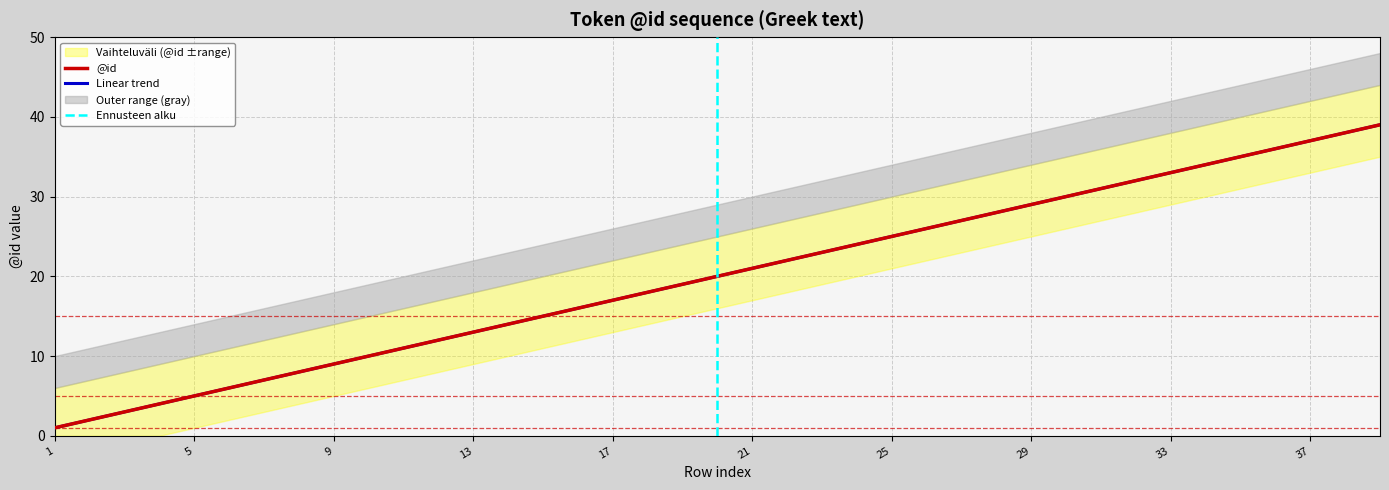

Where is the data nearest to the value 20?

20